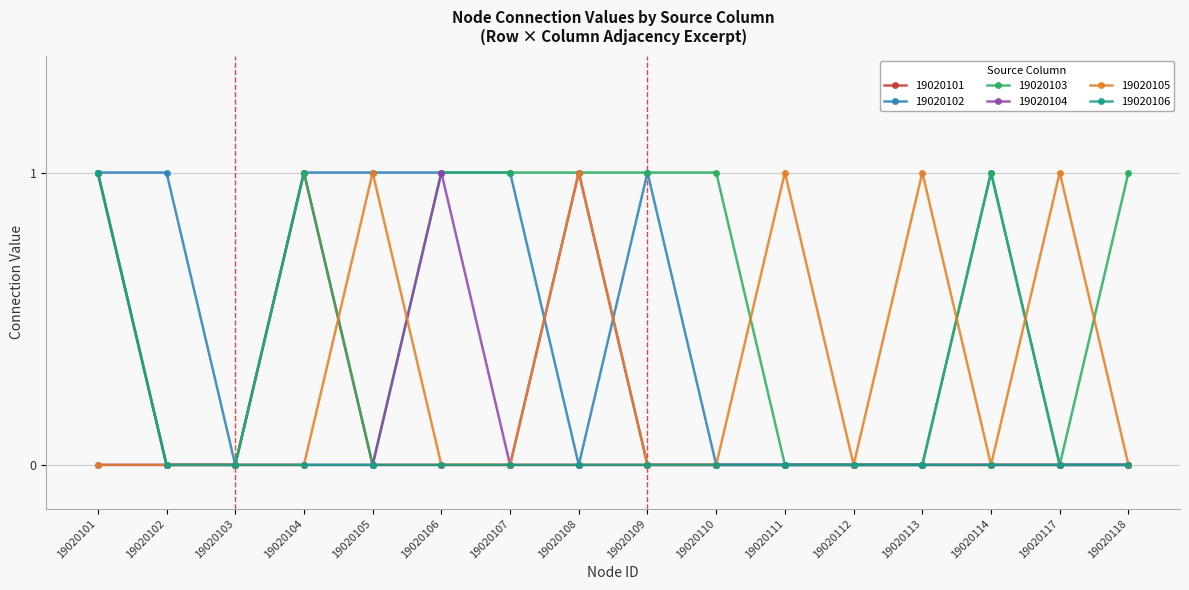

What is the value of the 19020105 point at the 15th from the left?

1